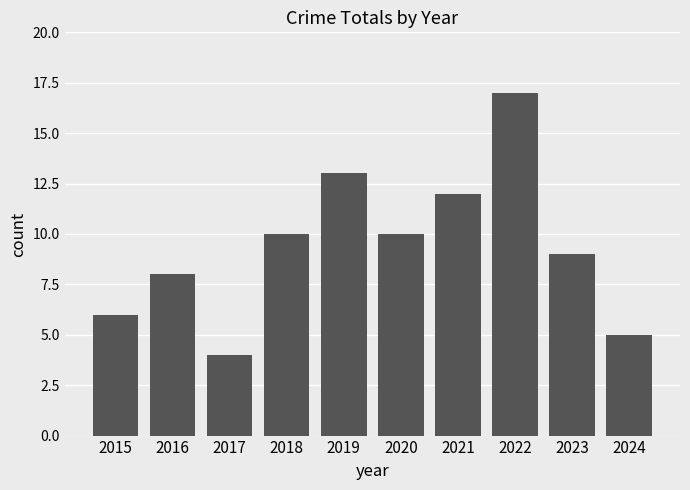

What is the smallest value displayed?

4